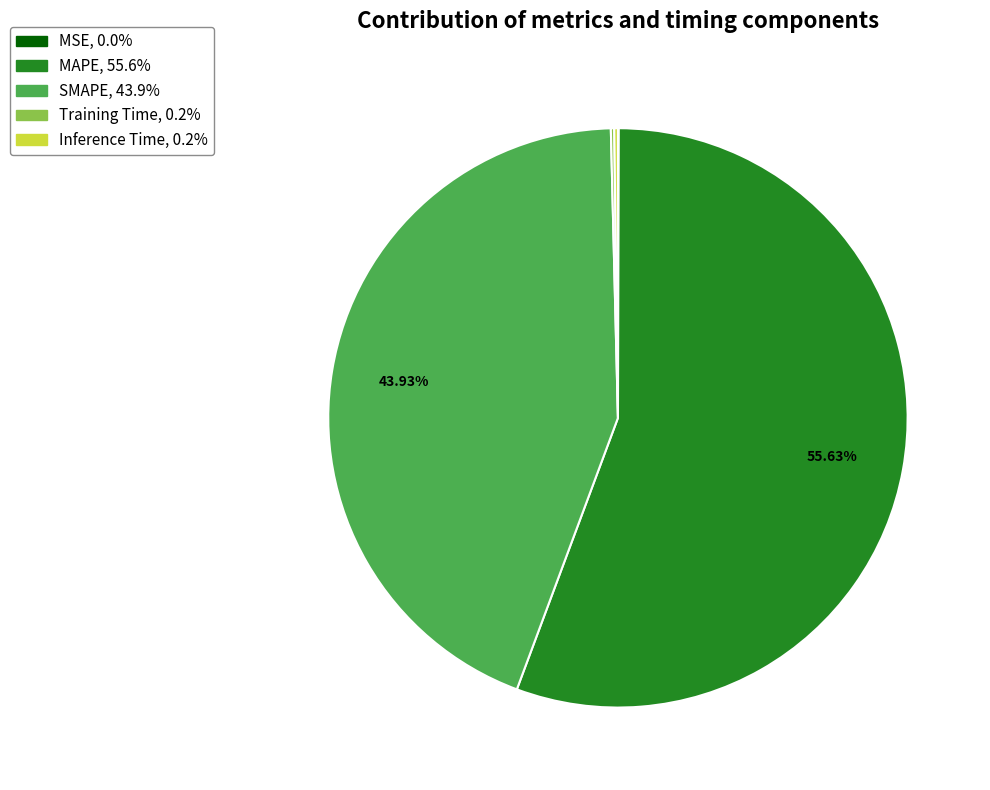

Which category has the biggest portion of the pie?

MAPE